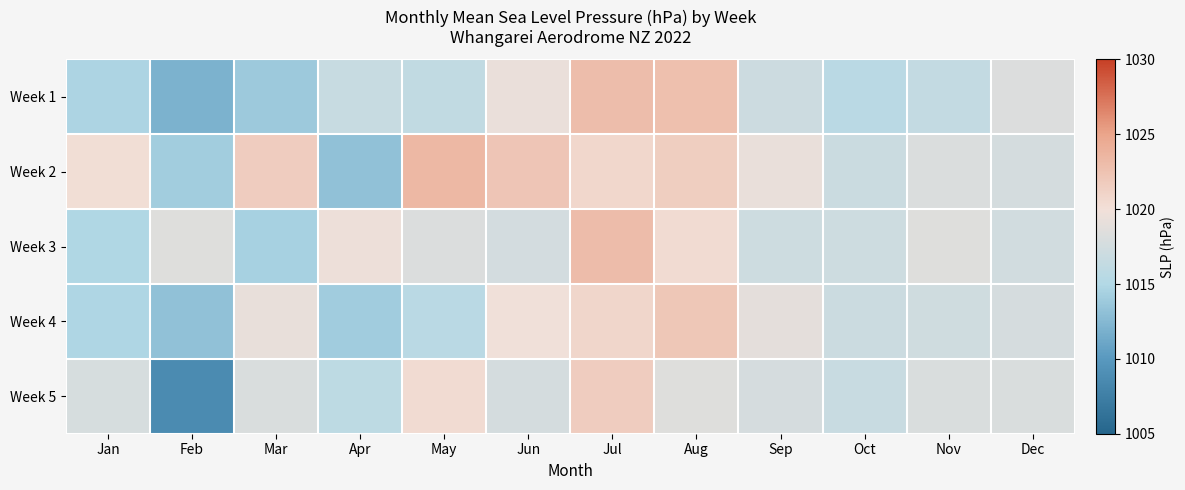

What is the spread (max minus min) of values at Sep?

2.3